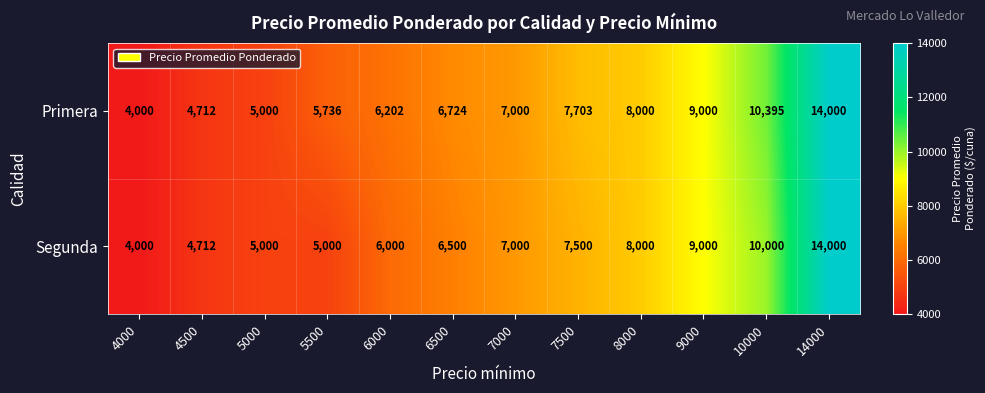

Which series has the largest total across all categories?

Primera